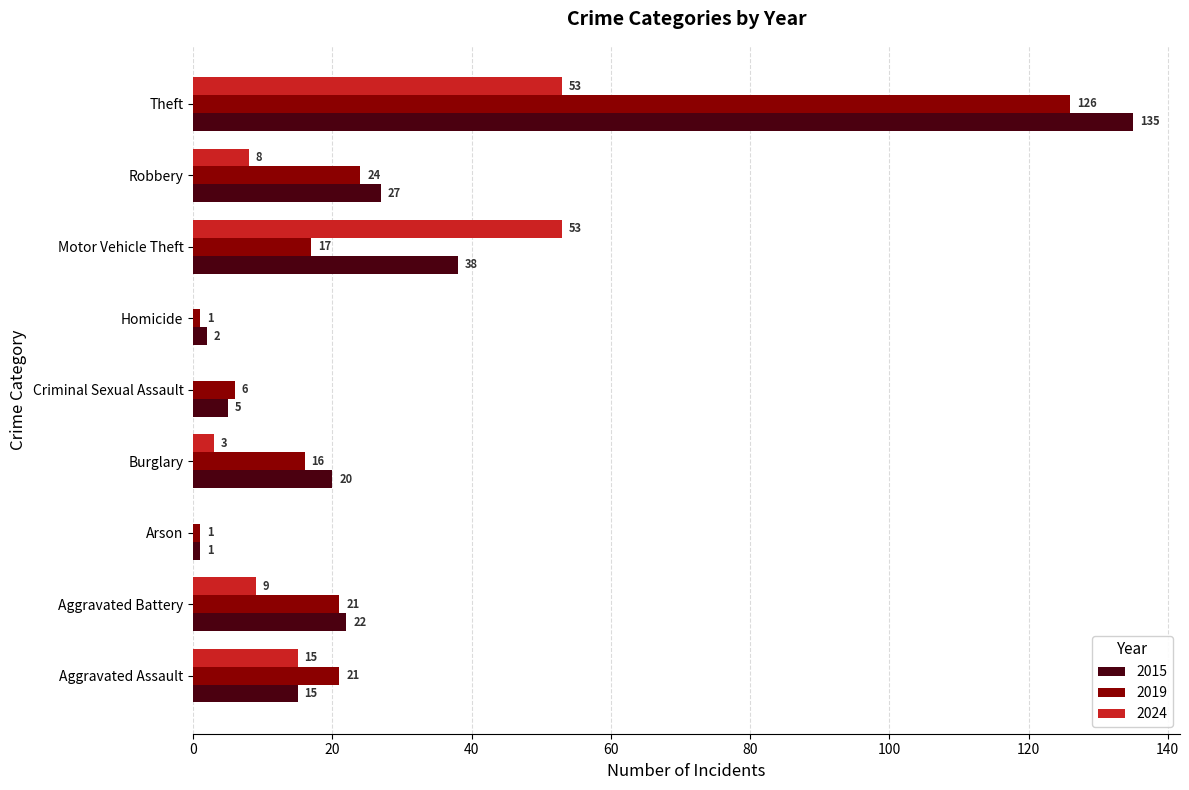

At which label is 2024 closest to 26?

Aggravated Assault